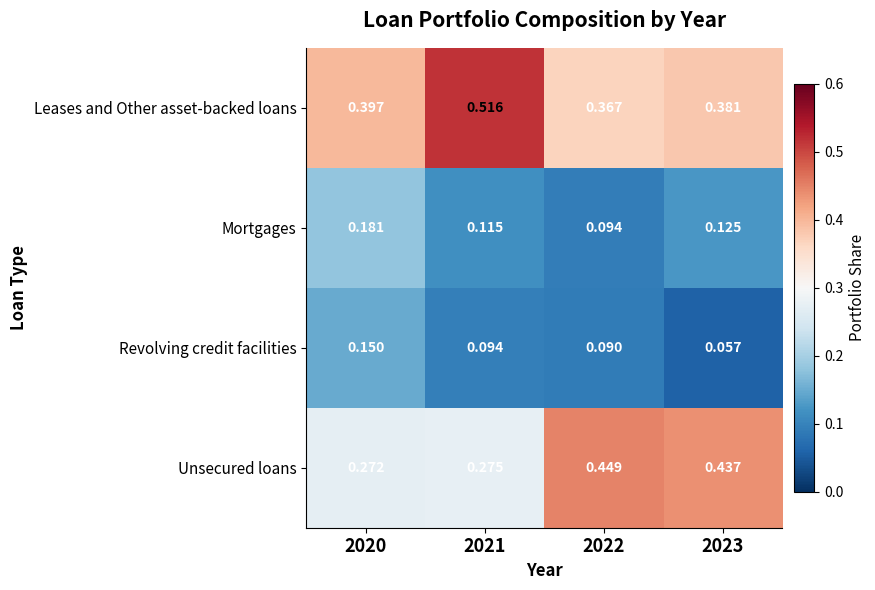

Rank the series at 2021 from highest to lowest value.

Leases and Other asset-backed loans, Unsecured loans, Mortgages, Revolving credit facilities